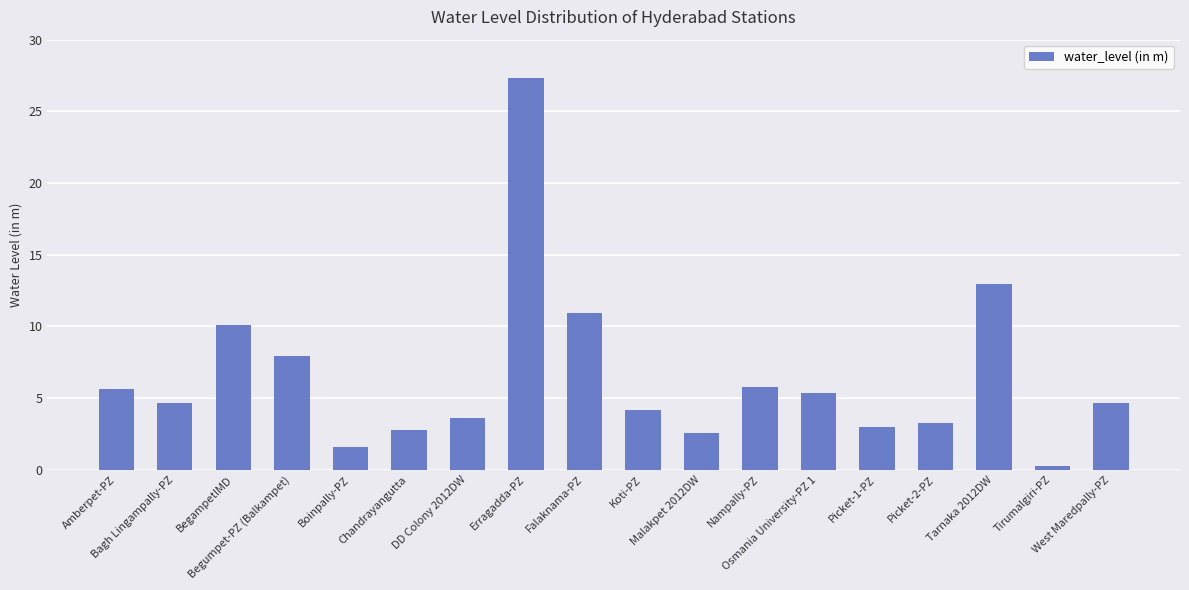

What is the average value?

6.5